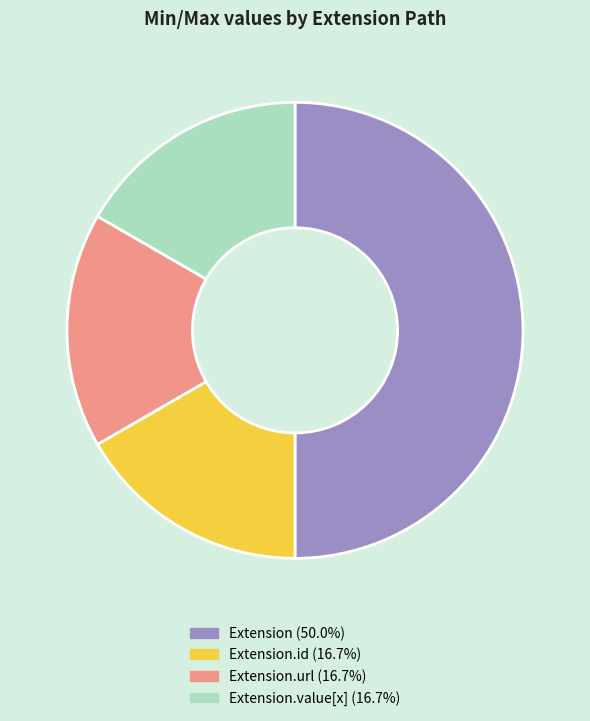

Does Extension.value[x] (16.7%) represent more than half of the total?

No